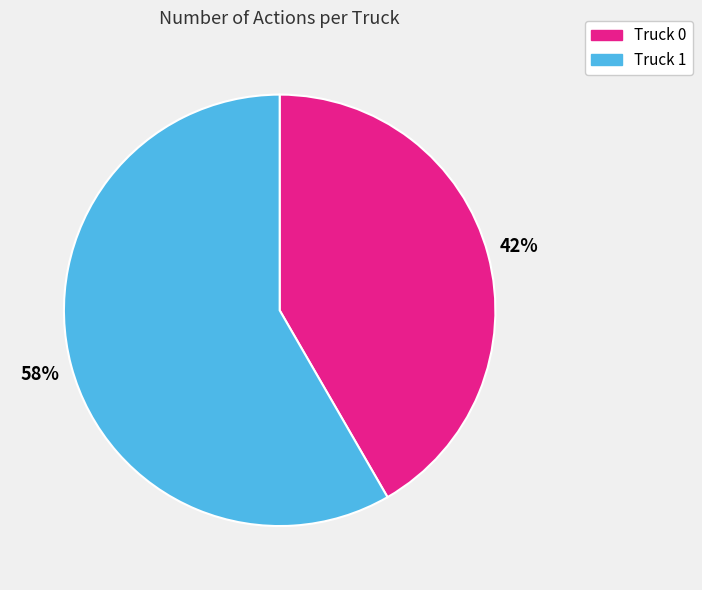

Combined, do Truck 0 and Truck 1 account for over 50%?

Yes